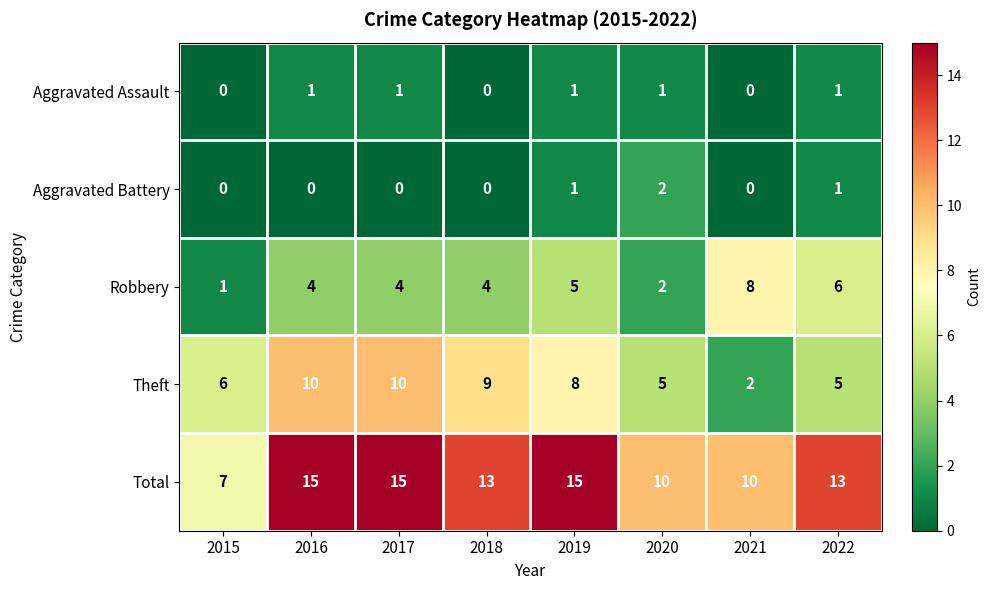

True or false: Robbery has a value of 5 at 2019.

True